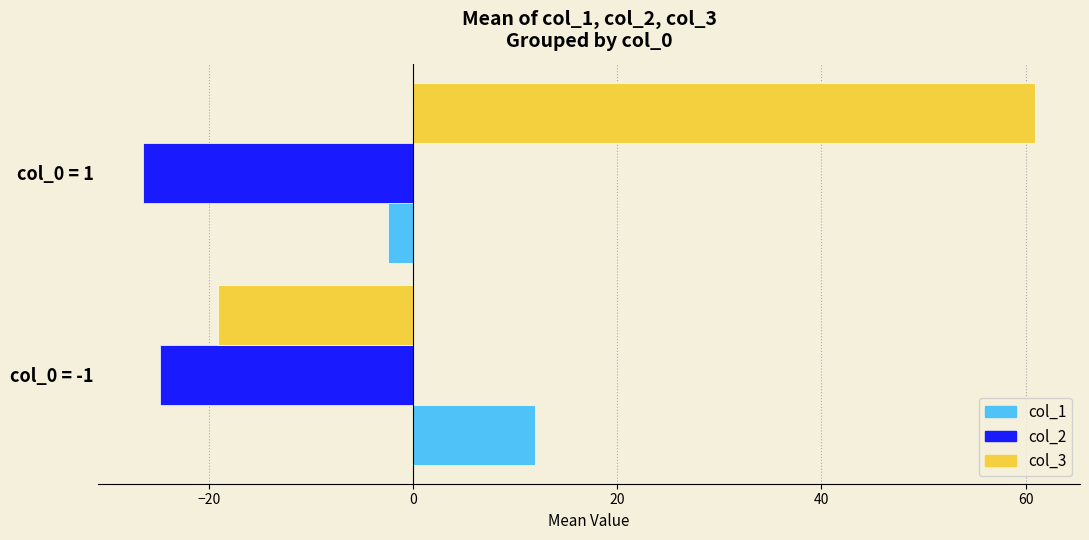

List the series in order of their overall mean, highest first.

col_3, col_1, col_2